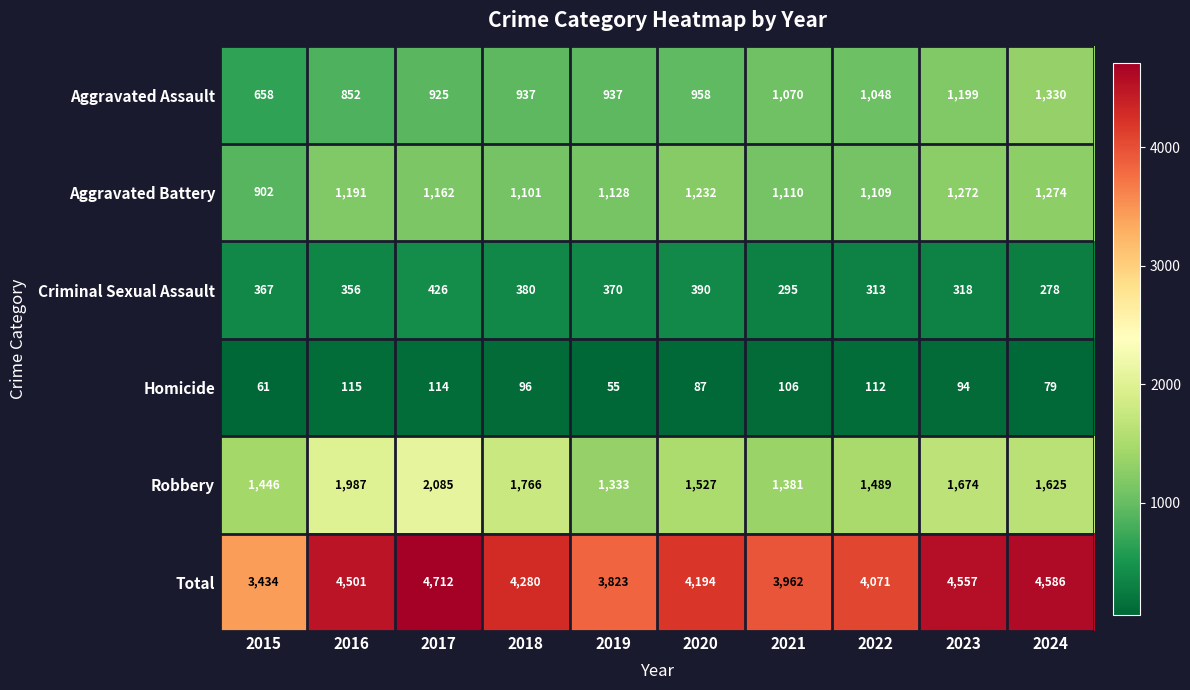

What is the average value of the Aggravated Assault series?

991